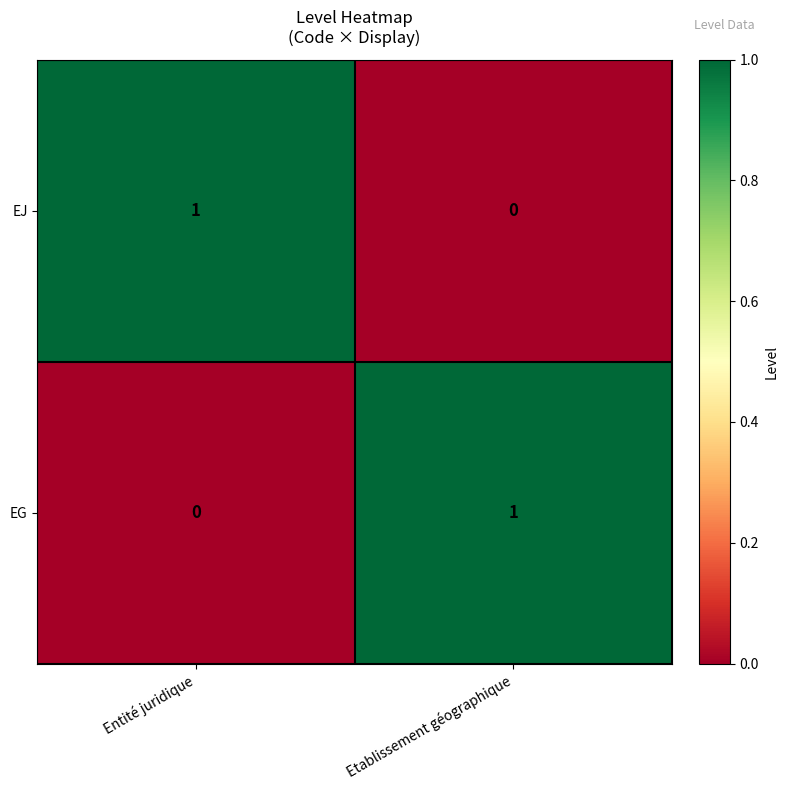

The value of EG at Entité juridique is 0. True or false?

True